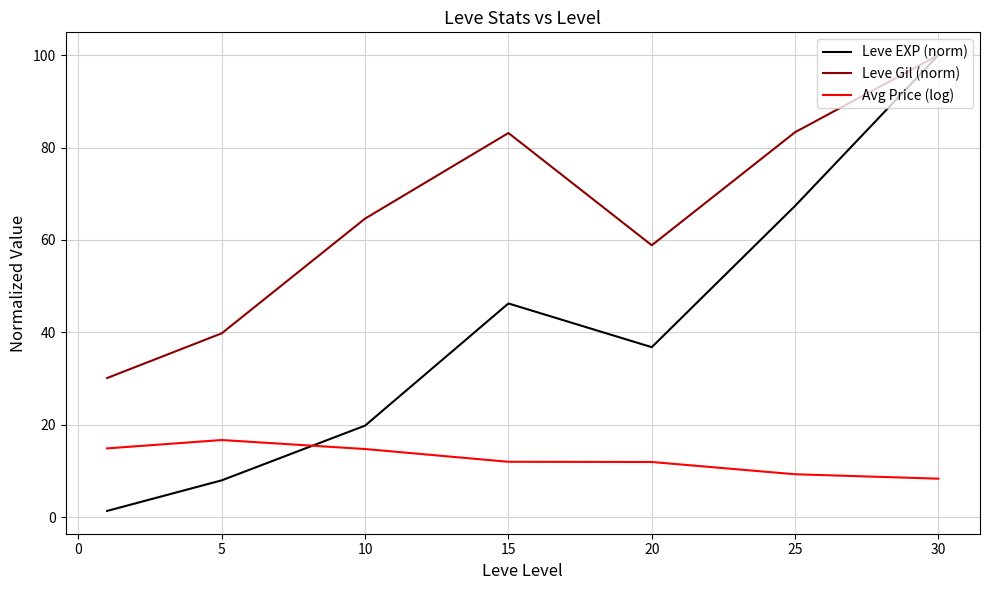

Which series has the largest range (max minus min)?

Leve EXP (norm)